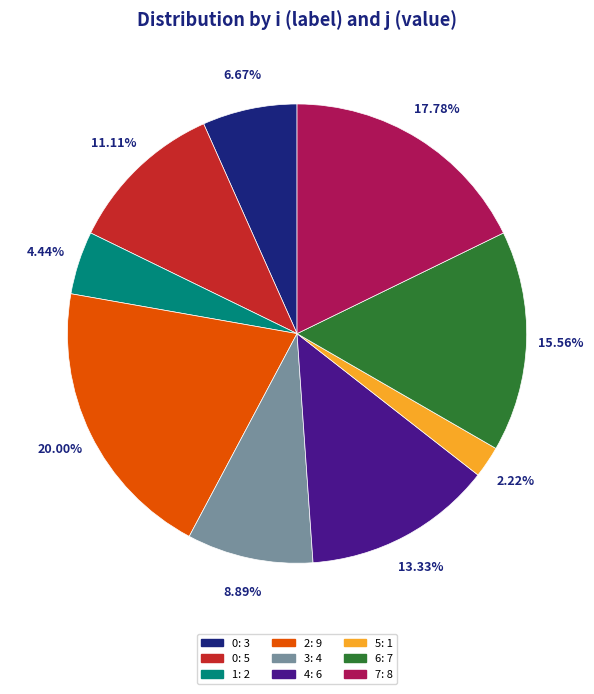

Rank the categories by value from lowest to highest.

5: 1, 1: 2, 0: 3, 3: 4, 0: 5, 4: 6, 6: 7, 7: 8, 2: 9